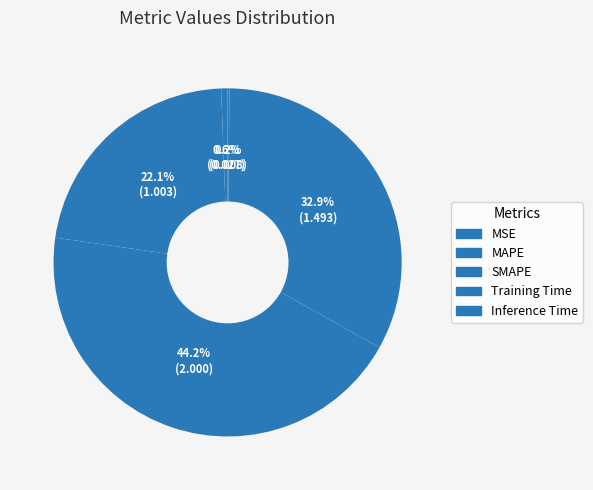

Does MSE account for over 50% of the chart?

No